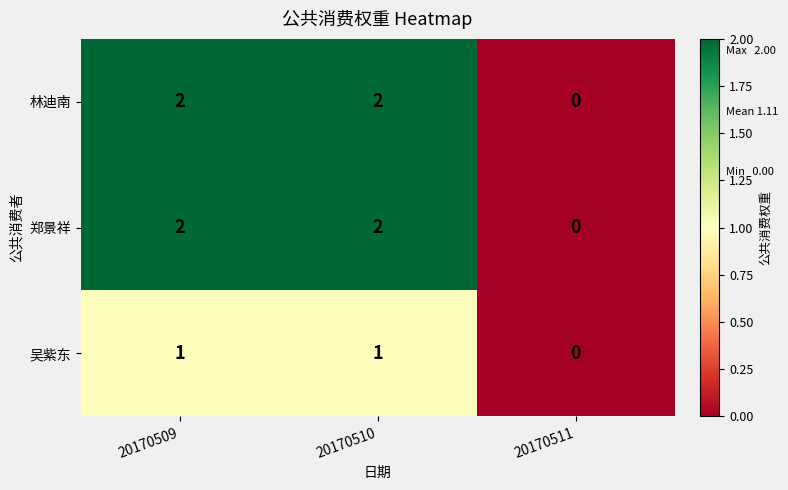

Is the value of 吴紫东 at 20170509 greater than the value of 郑景祥 at 20170509?

No